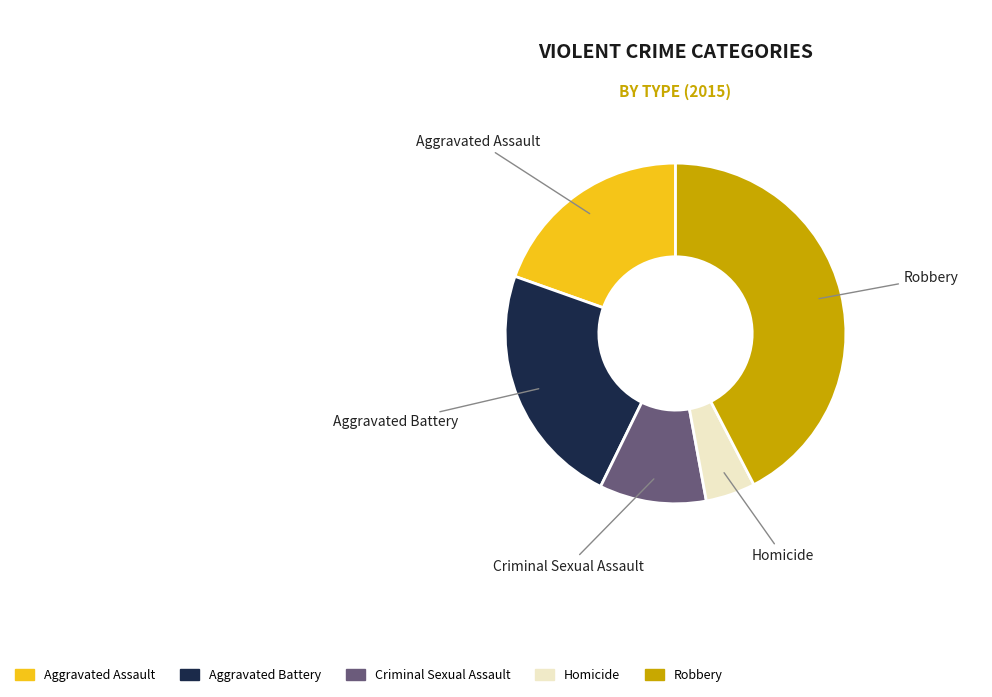

What is the ratio of the value at Aggravated Battery to the value at Homicide?

4.9